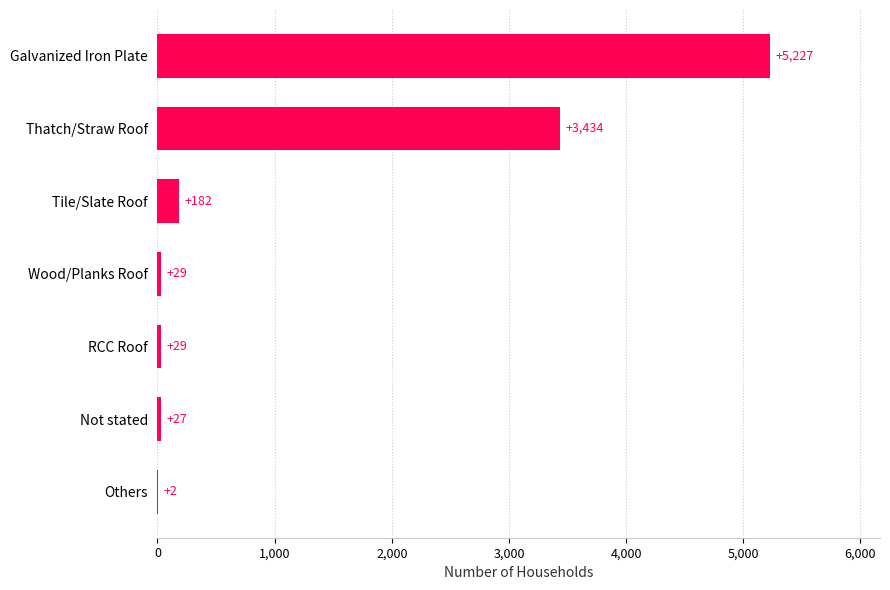

The chart shows a value of 2250 at Thatch/Straw Roof. True or false?

False